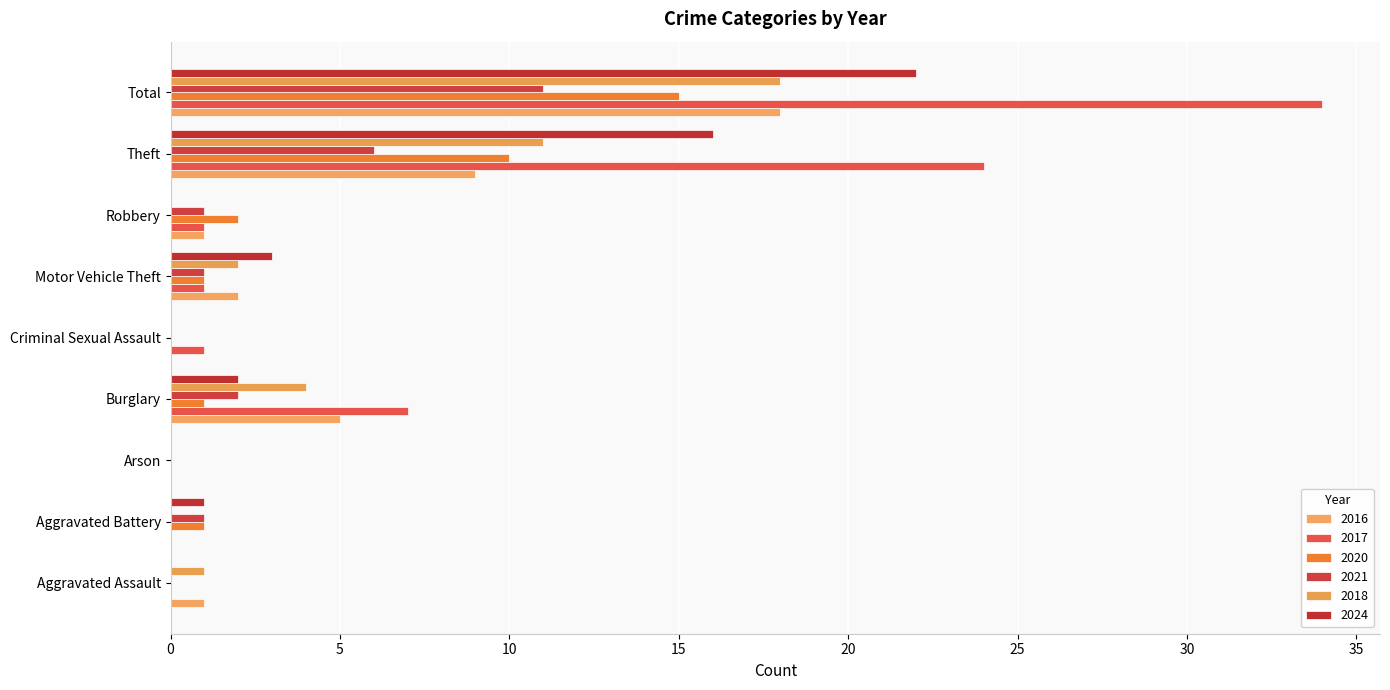

How many data points does each series have?

9